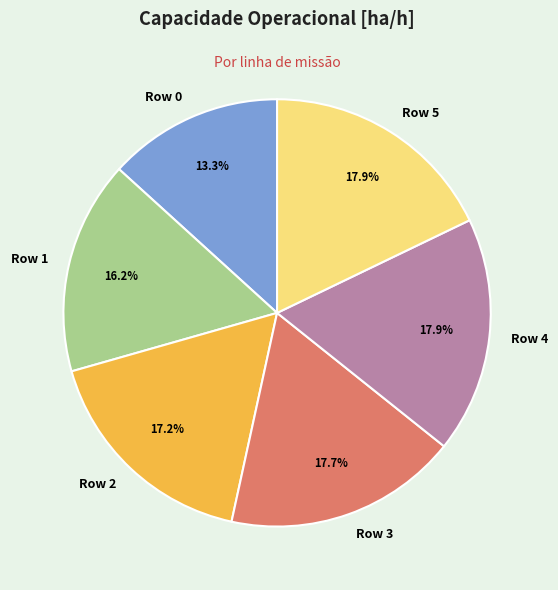

Count the number of slices in the pie.

6